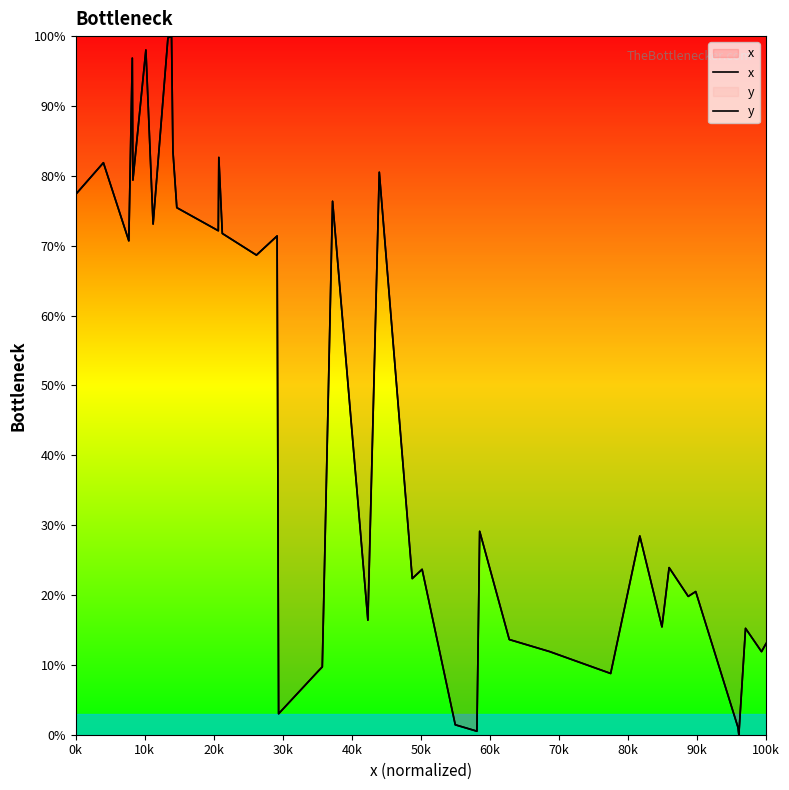

True or false: x and y cross at least once.

False